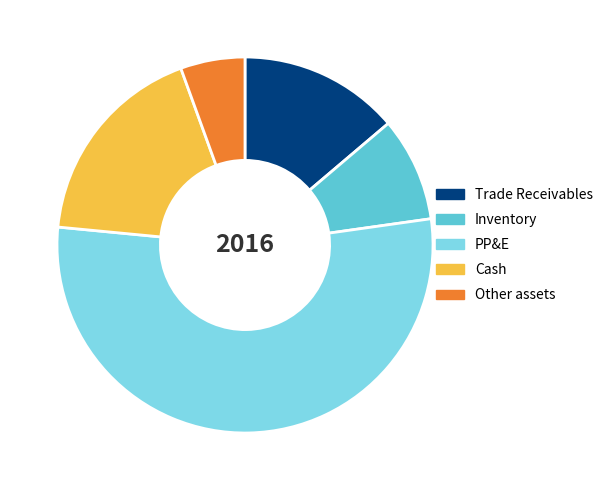

Is it true that Cash is 18% of the pie?

True